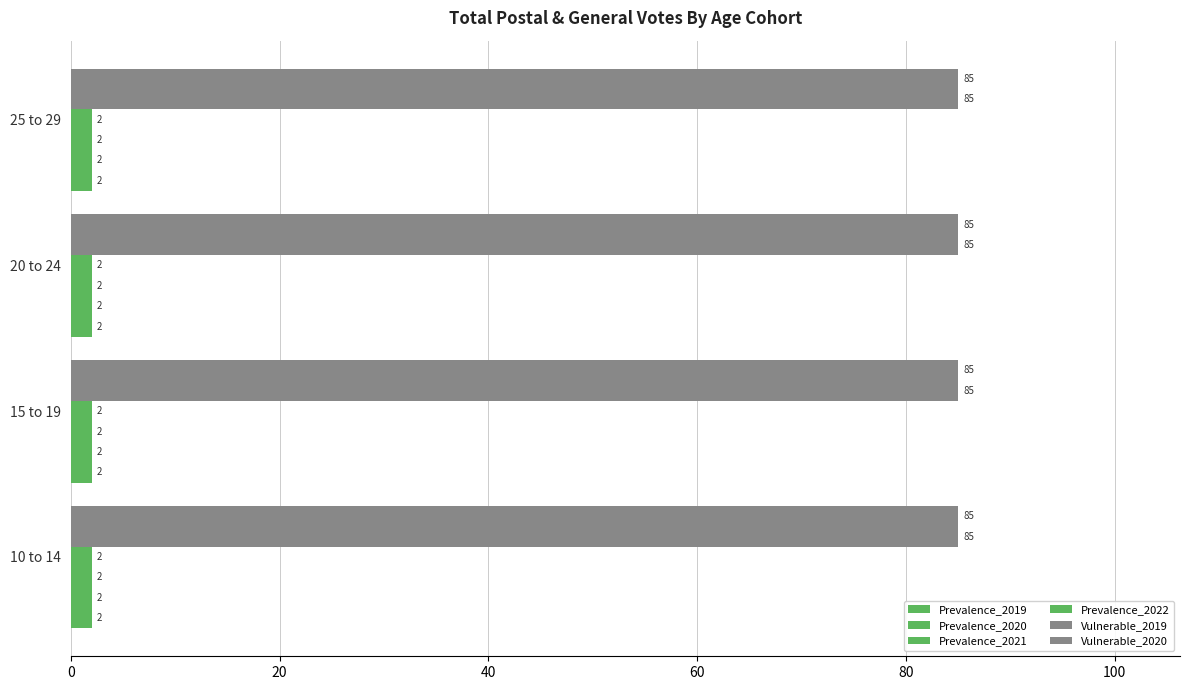

How many data points does each series have?

4